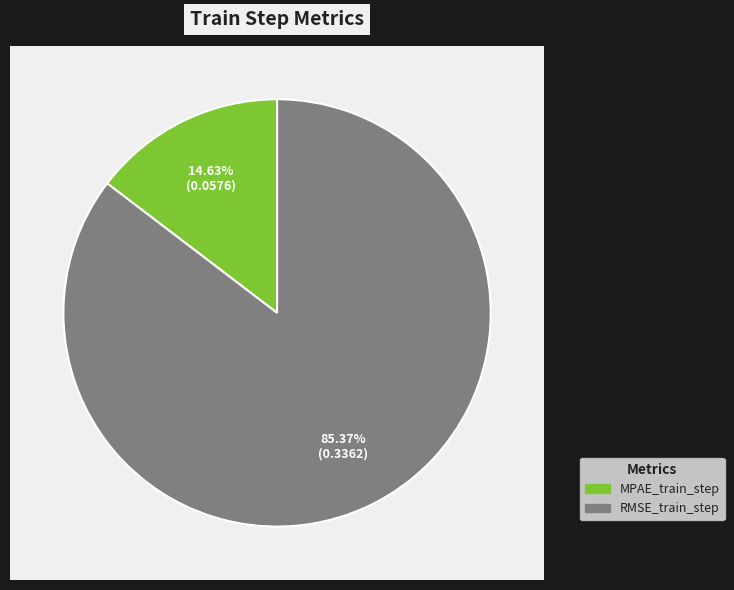

What percentage is the MPAE_train_step slice, to the nearest percent?

15%